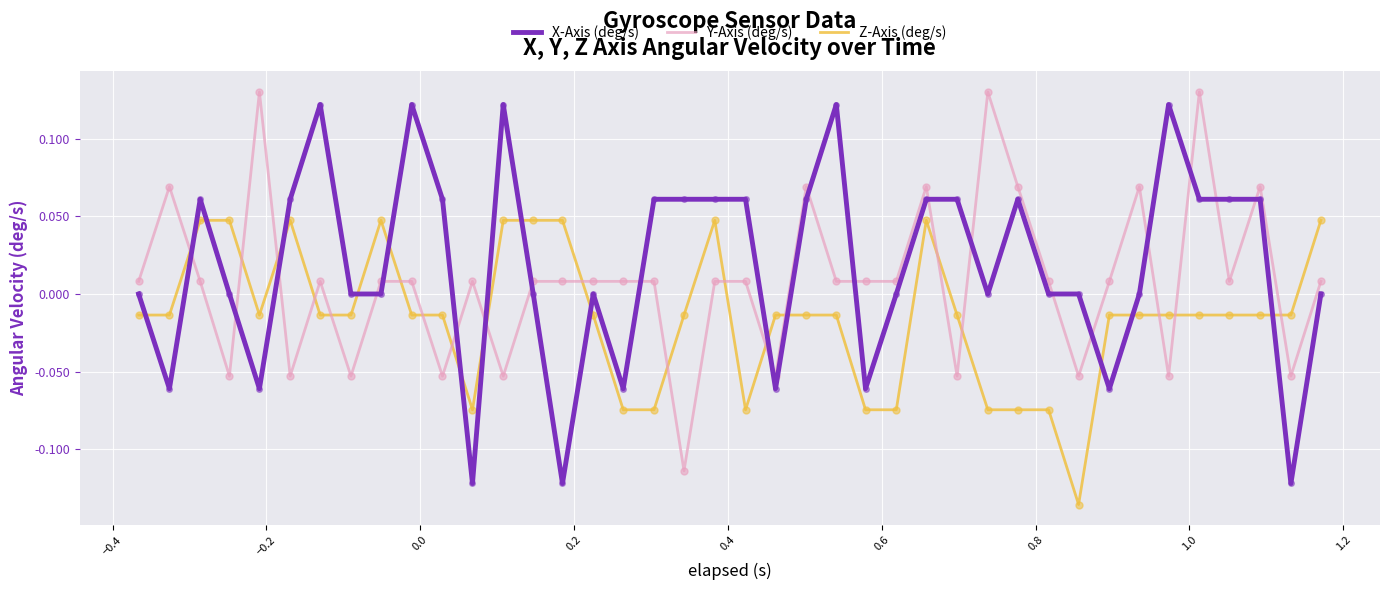

Which series has the largest total across all categories?

X-Axis (deg/s)